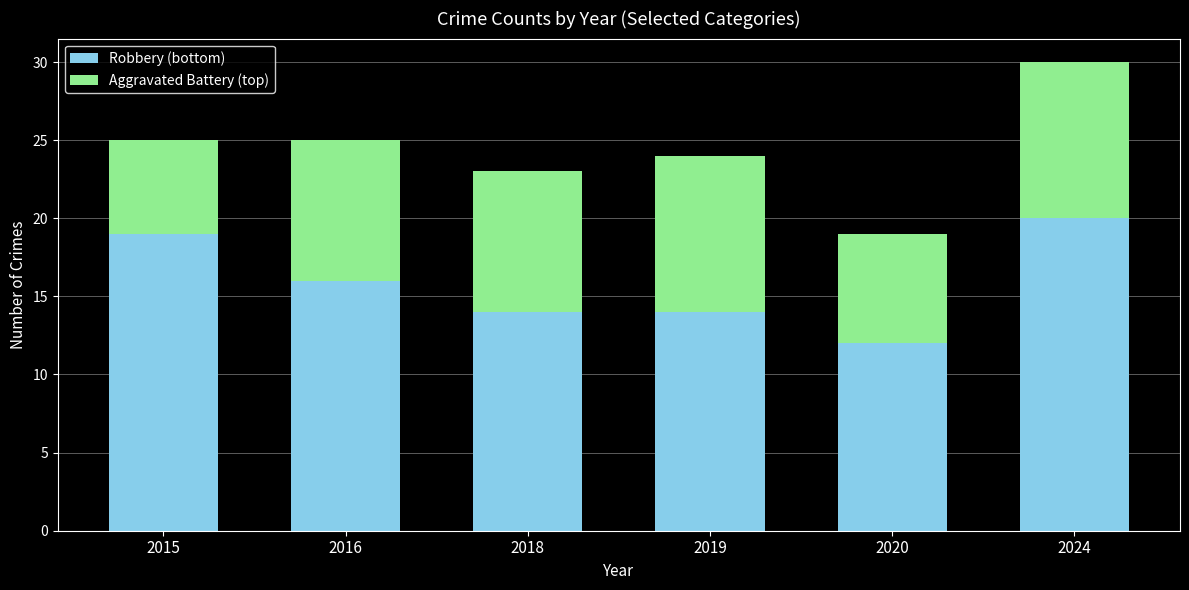

What is the difference between the second highest and second lowest values in the Robbery (bottom) series?

5